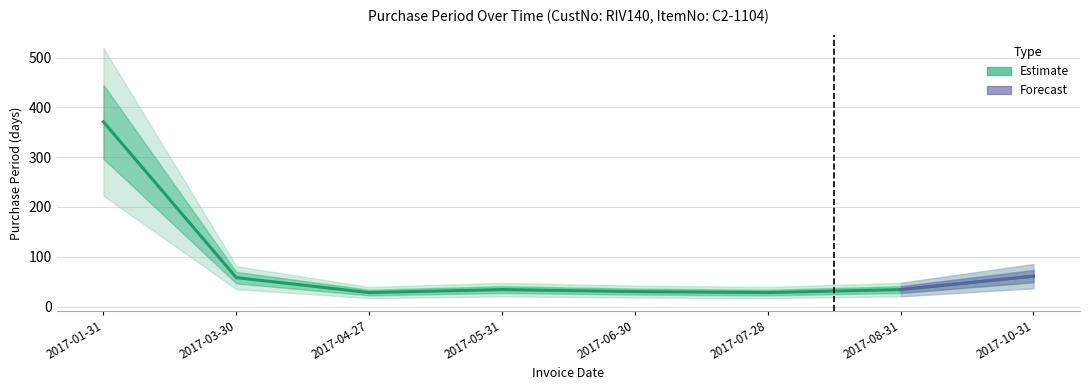

Which label corresponds to the largest value in the chart?

2017-01-31